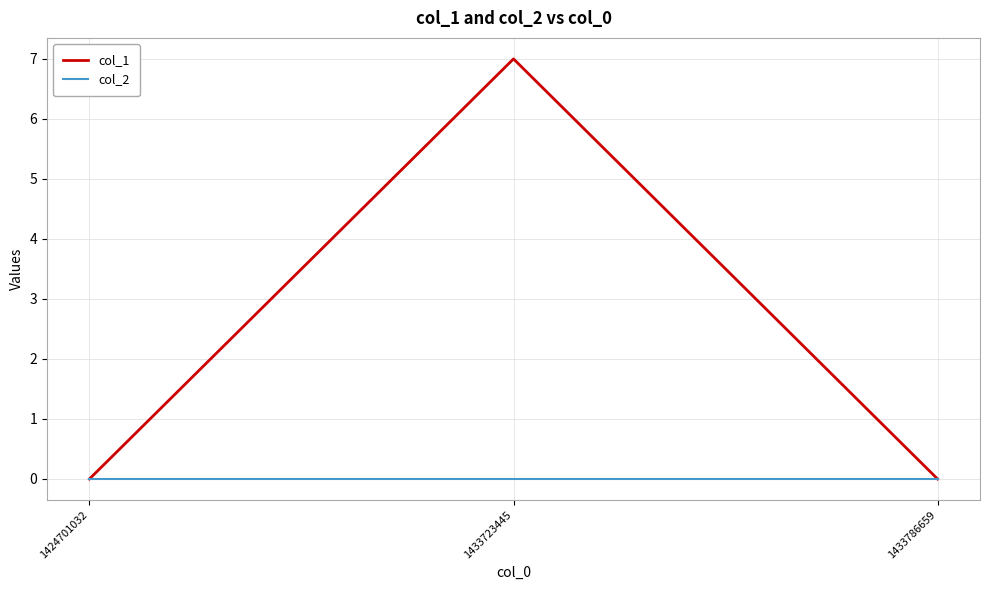

What is the difference between the col_1 values at 1433723445 and 1424701032?

7